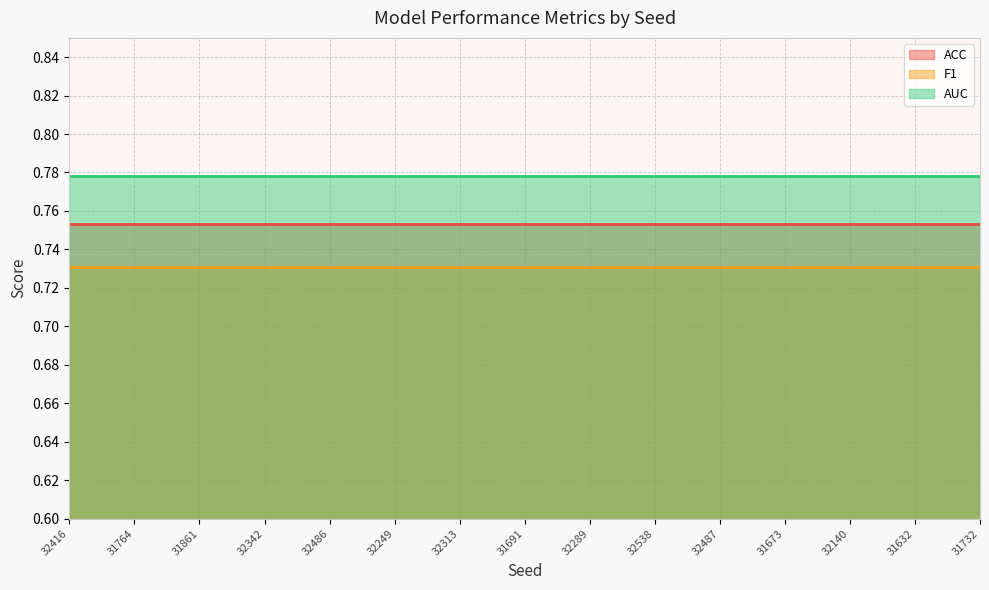

How many series are shown in this chart?

3